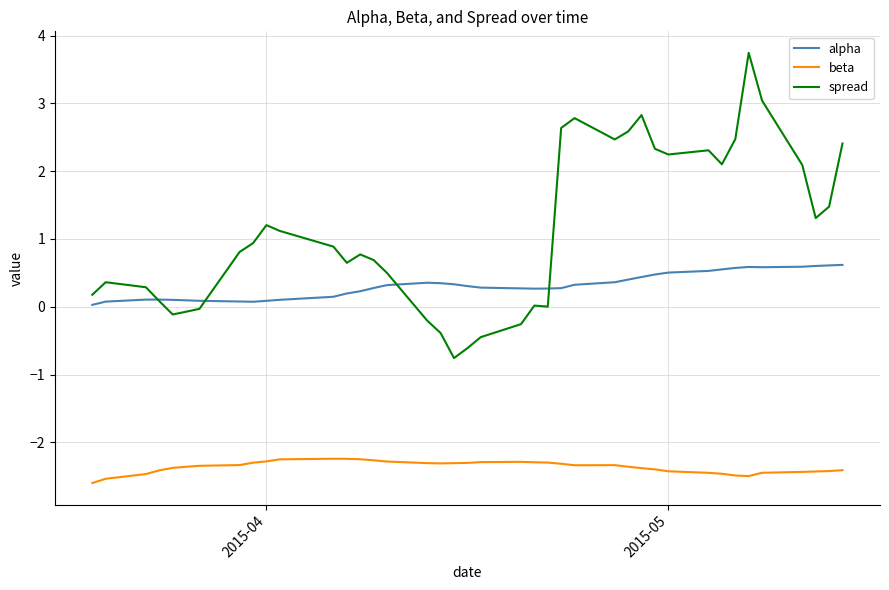

True or false: beta and spread cross at least once.

False